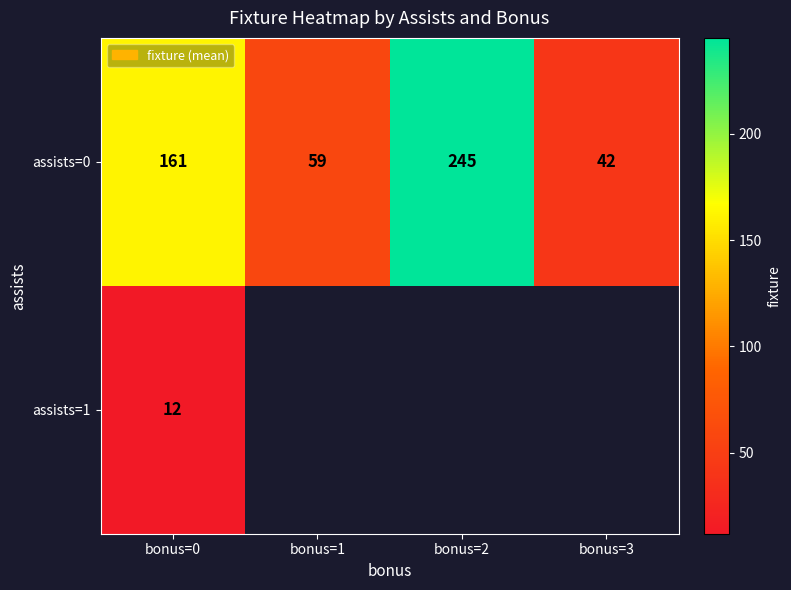

How many values in assists=1 are above zero?

1